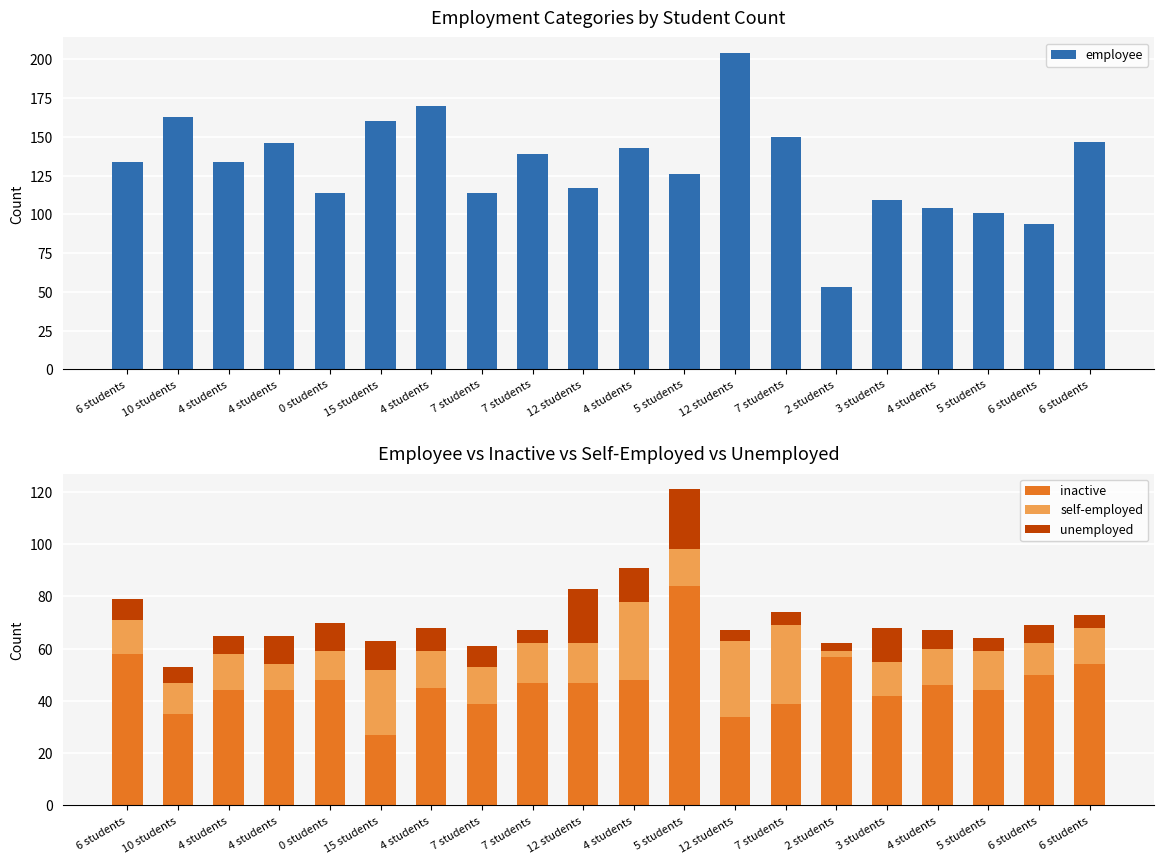

What is the difference between the second highest and minimum values in the inactive series?

31